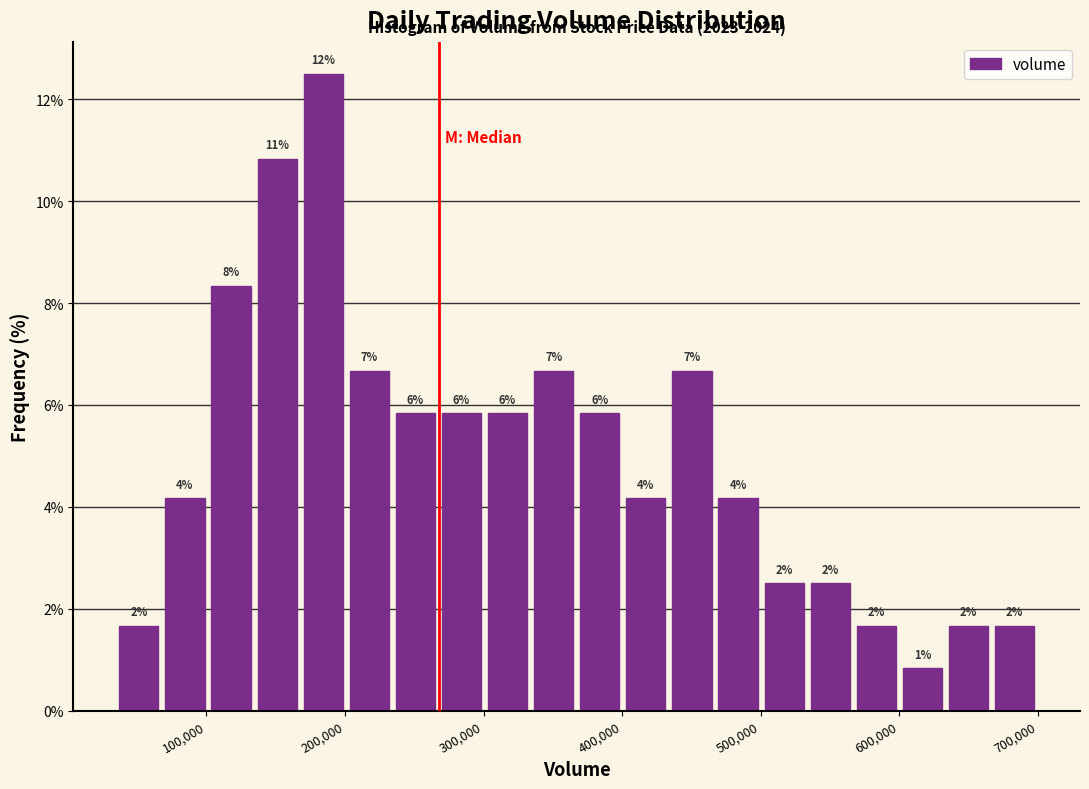

Around what value on the x-axis is the tallest bar? Give the approximate position of its centre, as read against the axis.

180000